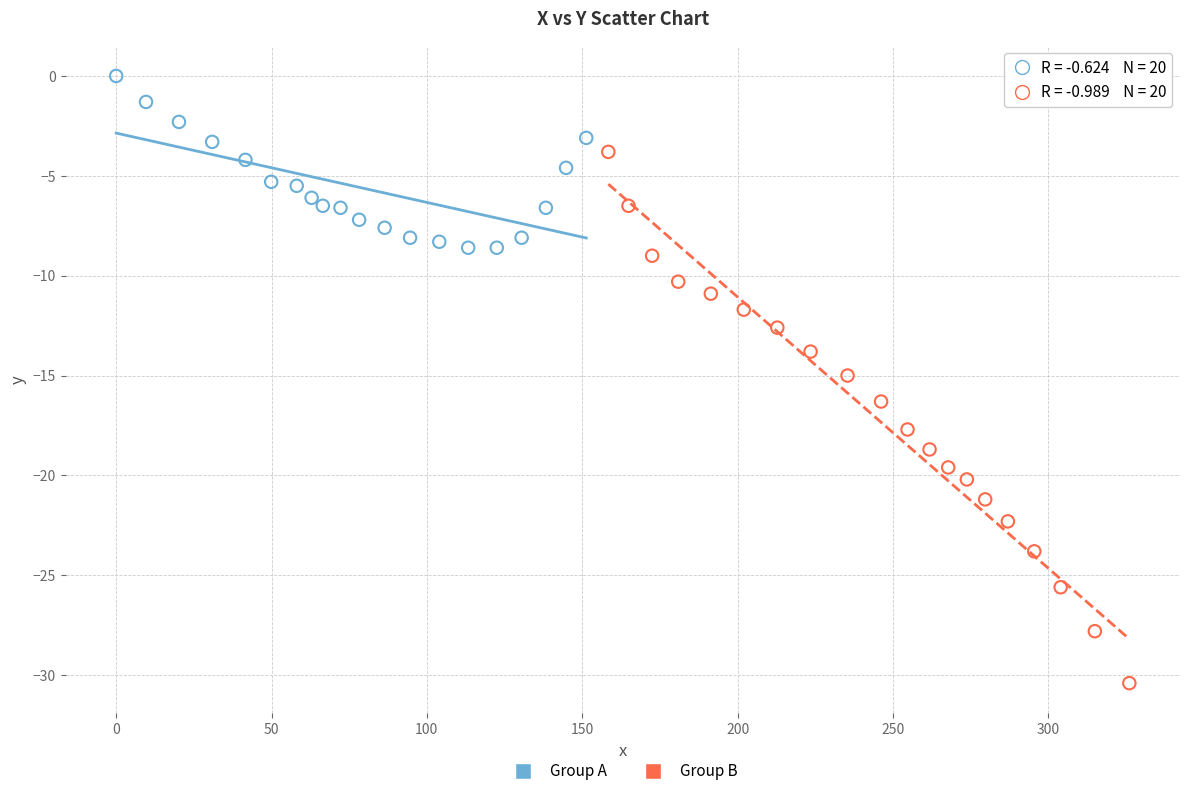

Which series reaches the minimum Y coordinate?

Group B